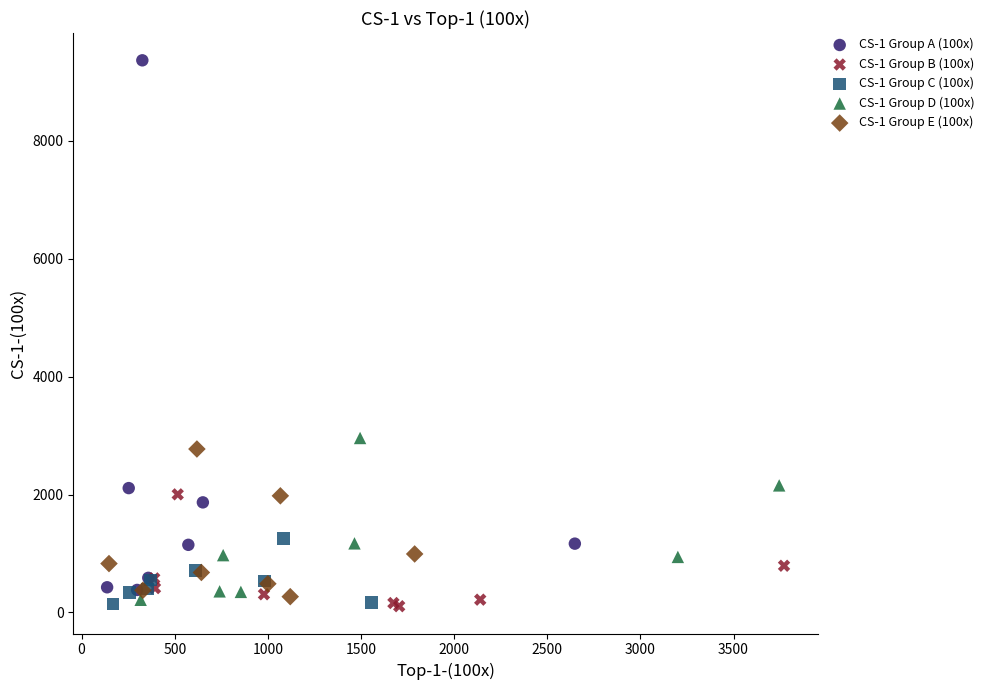

Which series contains the highest Y value?

CS-1 Group A (100x)